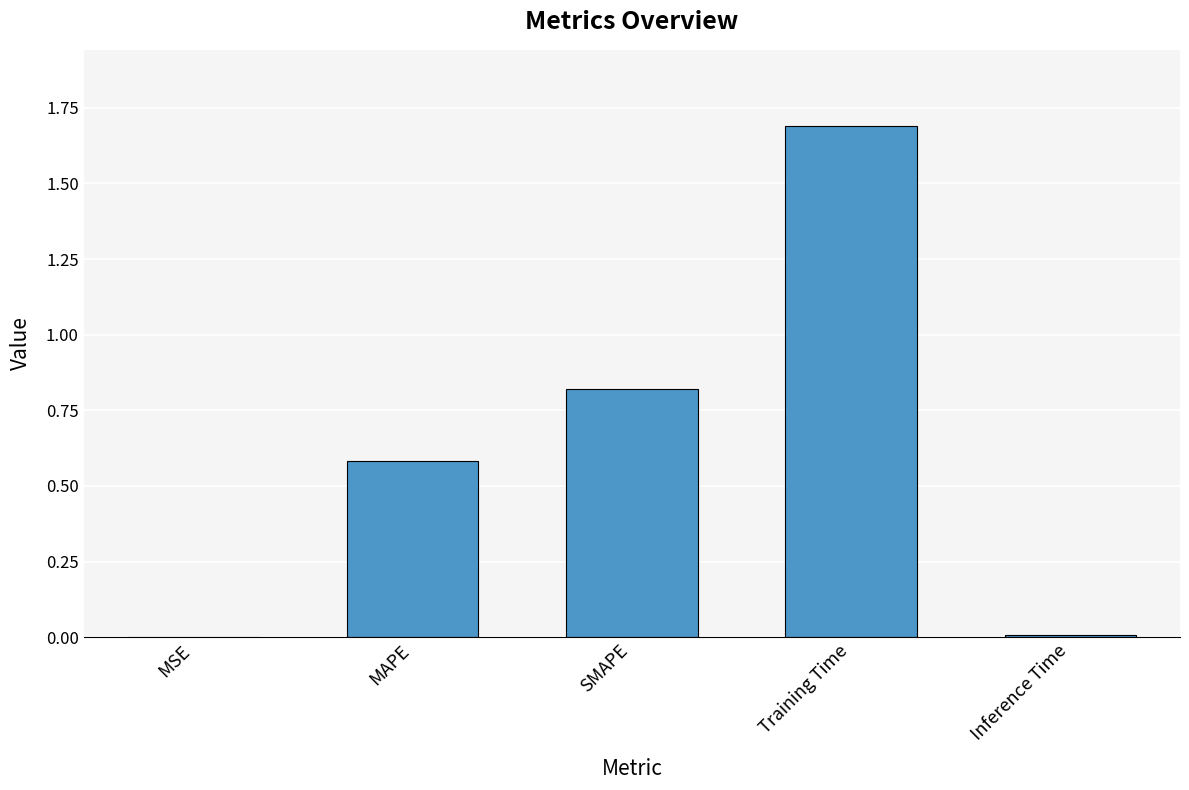

What is the average value?

0.6